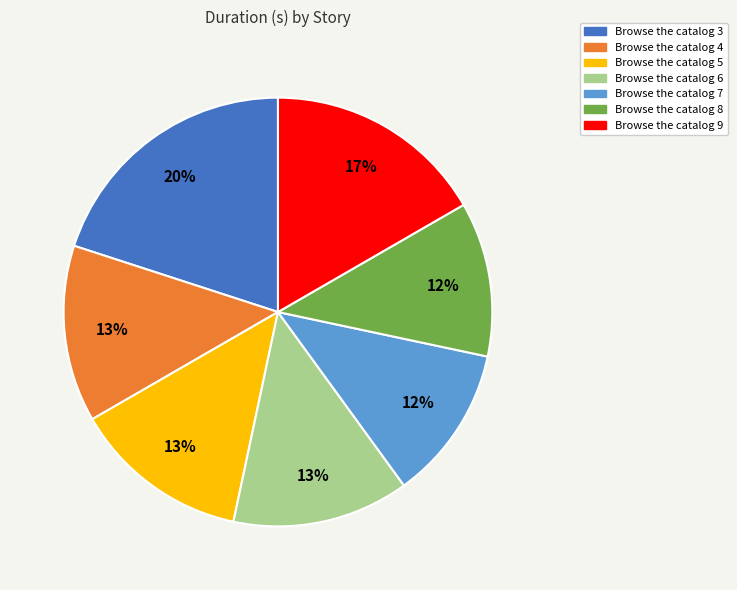

How many slices are in this pie chart?

7